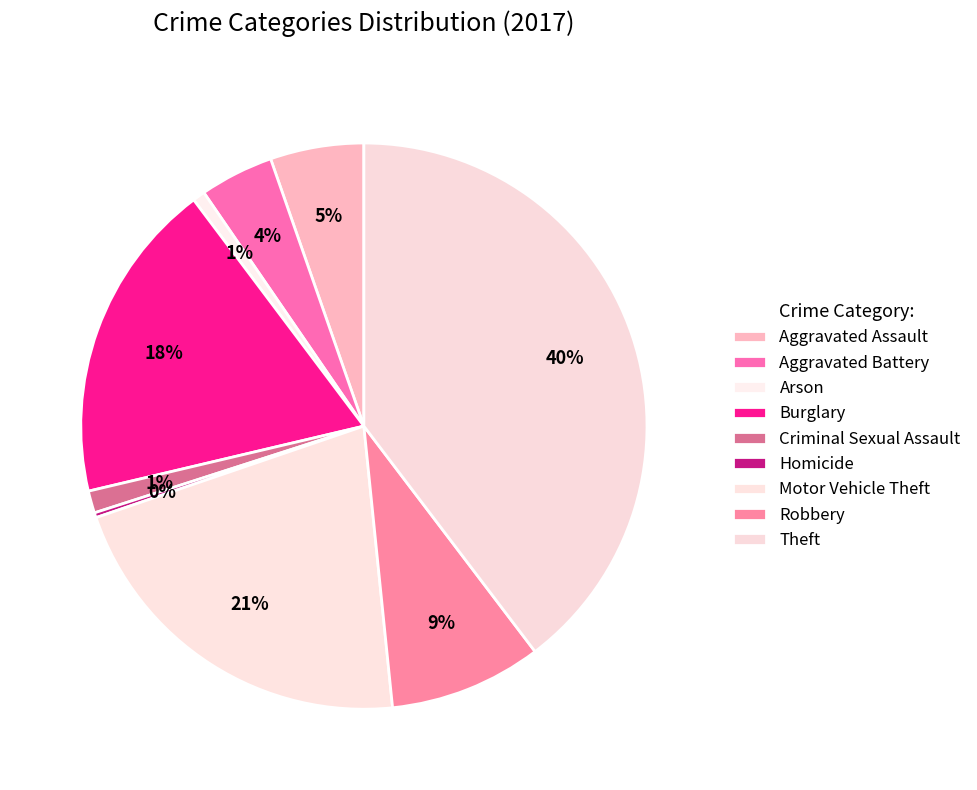

Which has a higher value, Motor Vehicle Theft or Aggravated Battery?

Motor Vehicle Theft